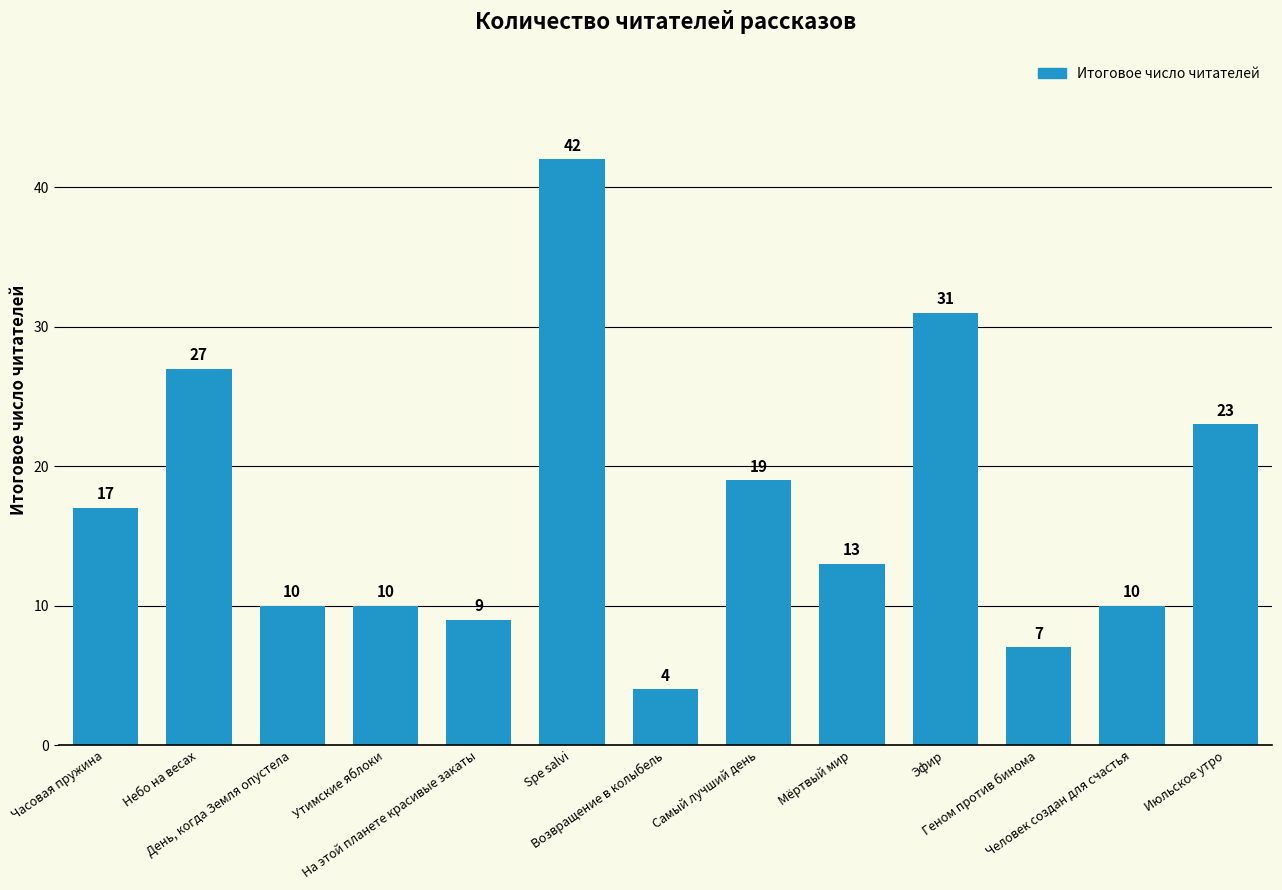

How many bars are there in total?

13